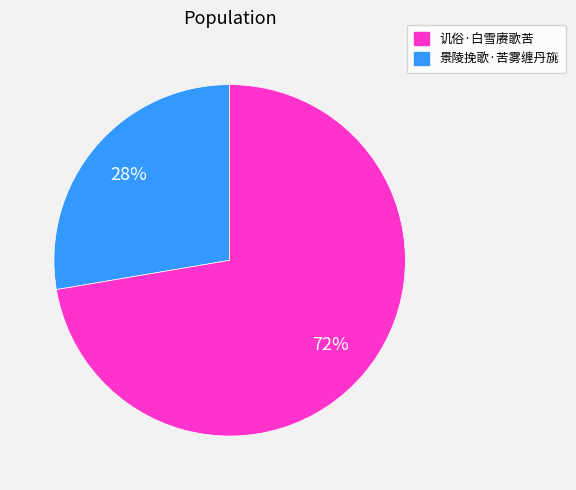

To the nearest percent, what is the average slice percentage?

50%